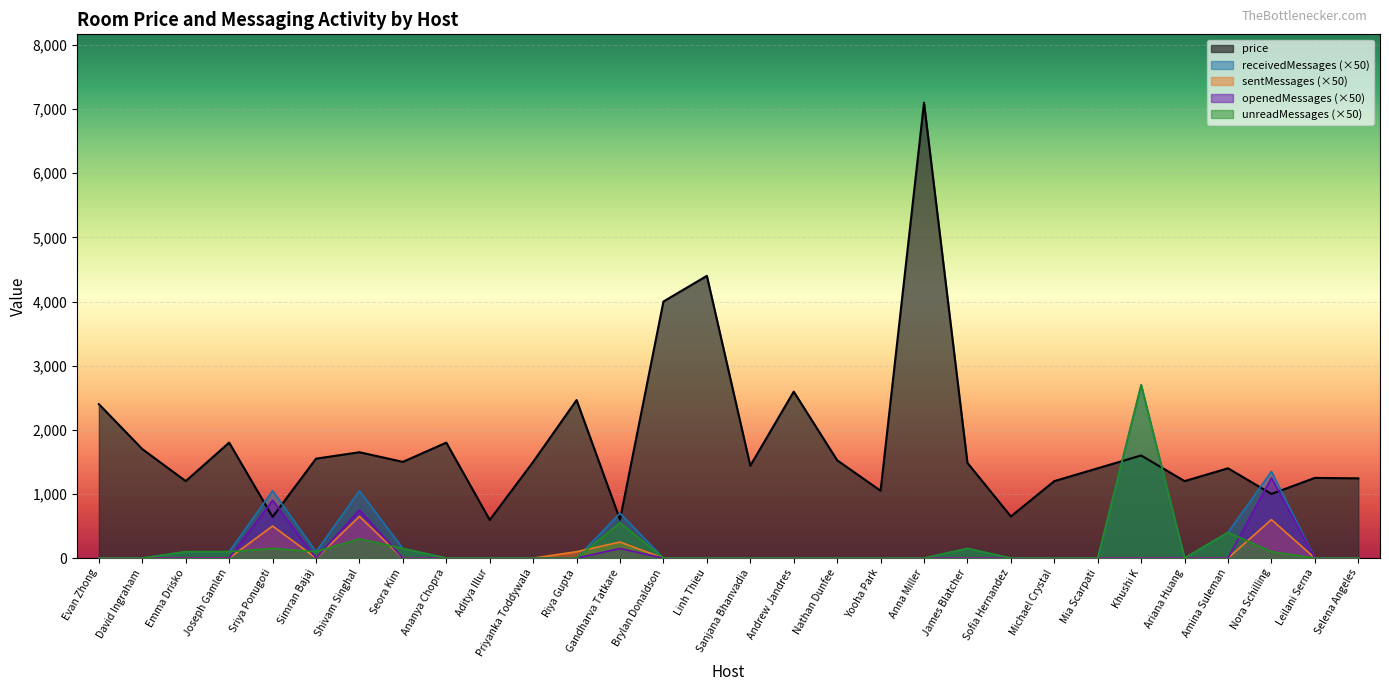

List the labels in order of unreadMessages value, largest first.

Khushi K, Gandharva Tatkare, Amina Suleman, Shivam Singhal, Sriya Ponugoti, Seora Kim, James Blatcher, Emma Drisko, Joseph Gamlen, Simran Bajaj, Nora Schilling, Evan Zhong, David Ingraham, Ananya Chopra, Aditya Illur, Priyanka Toddywala, Riya Gupta, Brylan Donaldson, Linh Thieu, Sanjana Bhanvadia, Andrew Jandres, Nathan Dunfee, Yooha Park, Anna Miller, Sofia Hernandez, Michael Crystal, Mia Scarpati, Ariana Huang, Leilani Serna, Selena Angeles